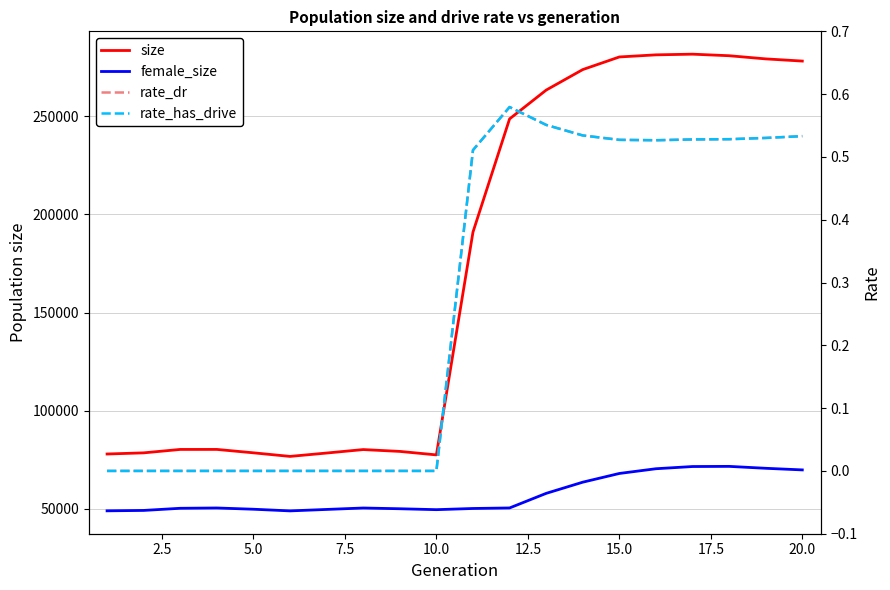

Count the rate_has_drive values in the range 0 to 1.

20